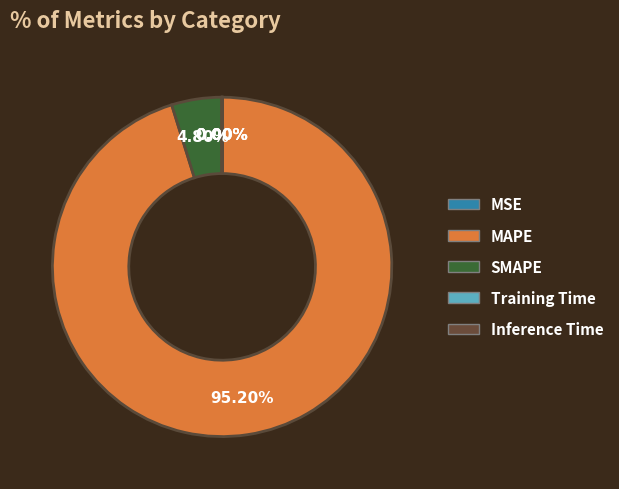

Does SMAPE represent more than half of the total?

No